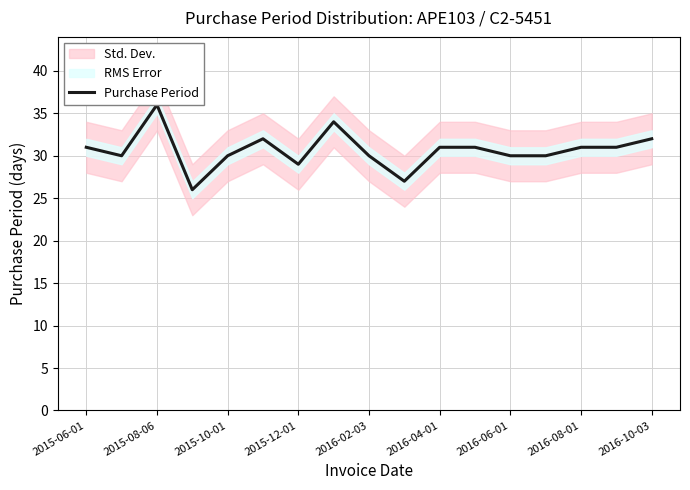

Is it true that Purchase Period equals 31 at 2016-04-01?

True